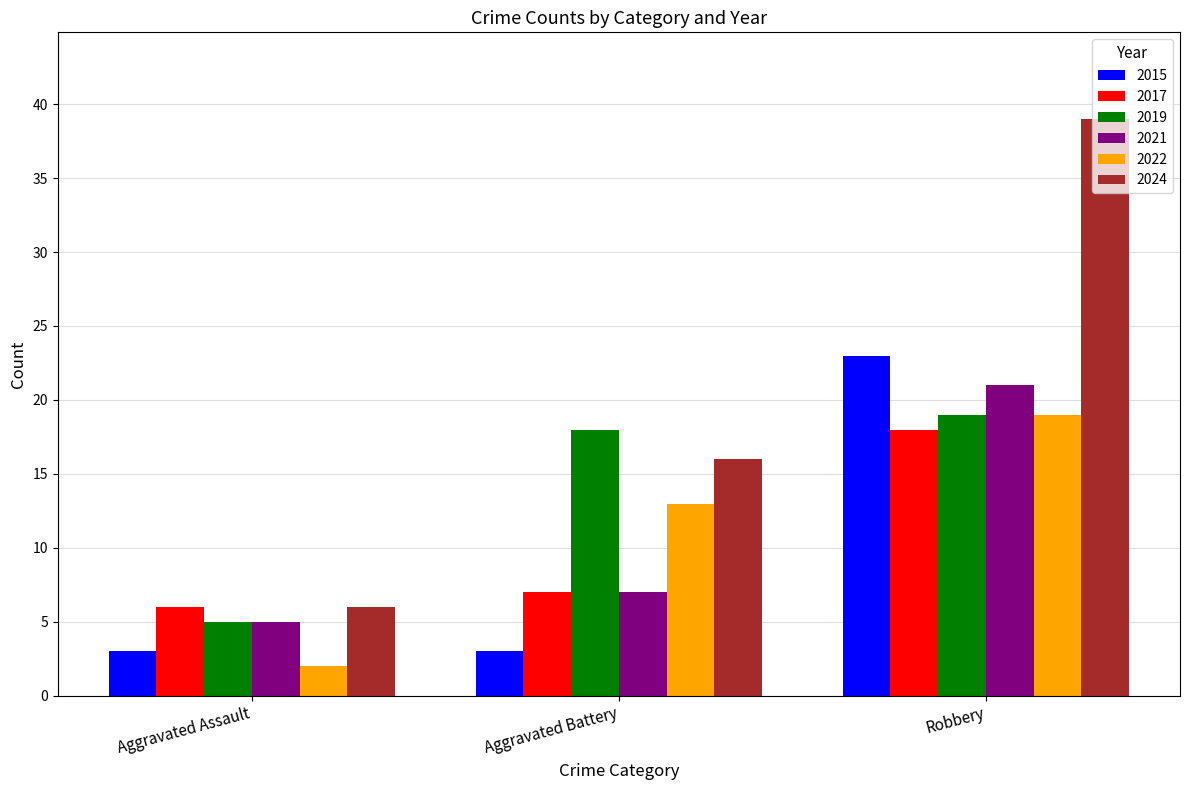

What is the minimum value for 2021?

5